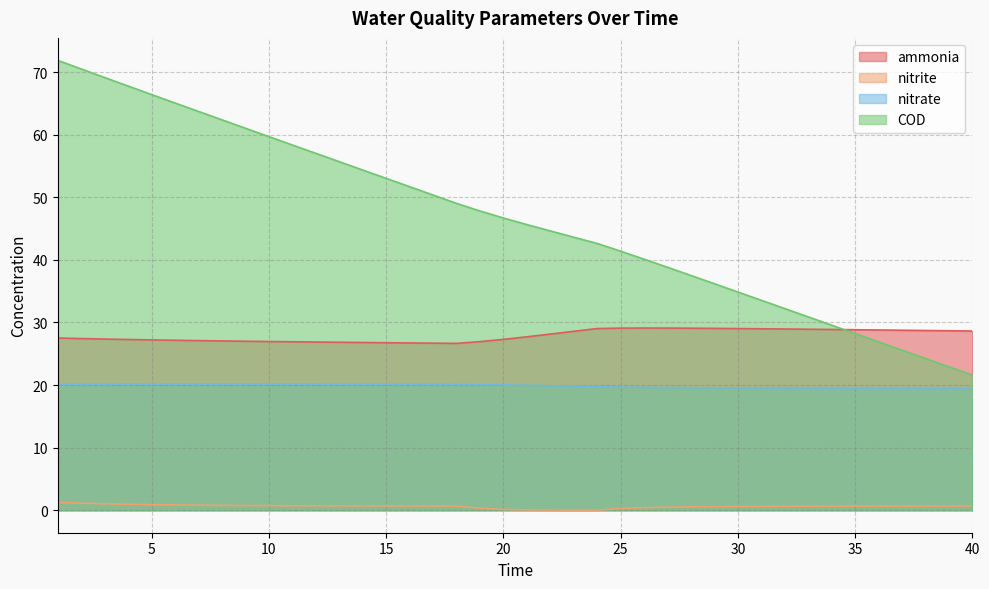

What is the approximate value of nitrite at 6?

0.8